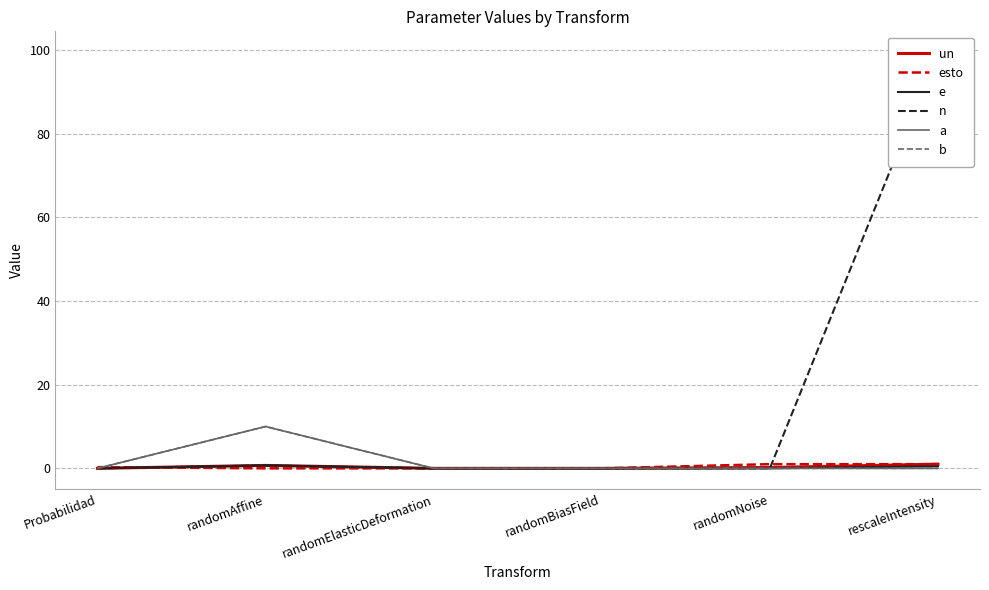

At which label does esto reach its peak?

randomNoise